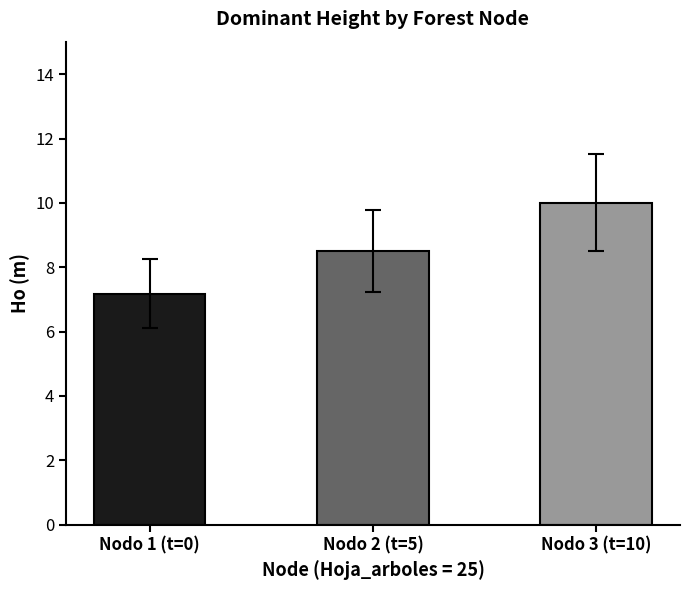

Which category has the highest value across all series?

Nodo 3 (t=10)